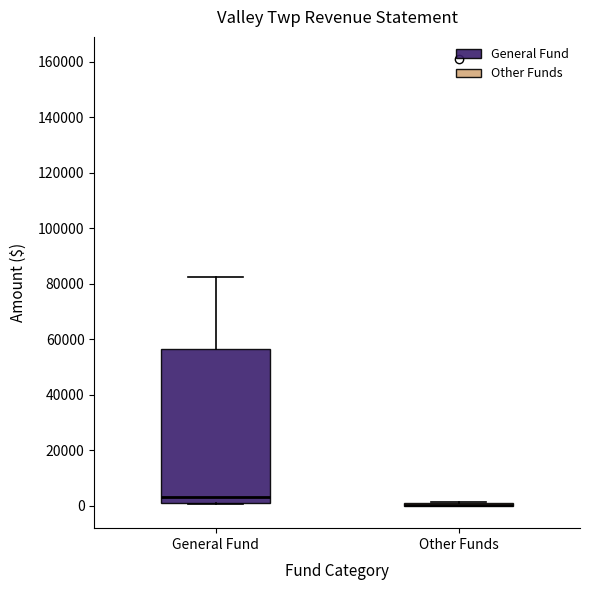

Which box is the tallest, from its lower edge to its upper edge?

General Fund